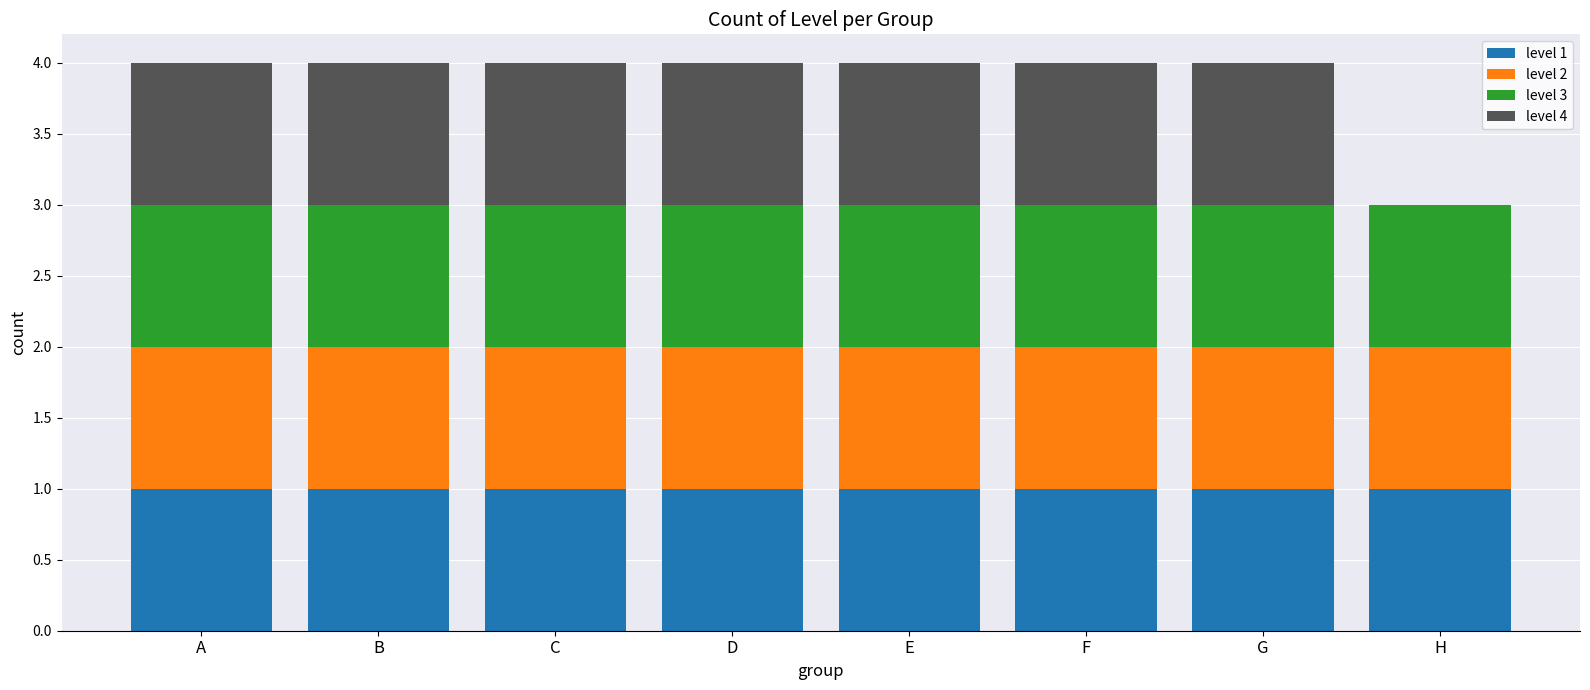

The level 1 series shows 0 at B. True or false?

False